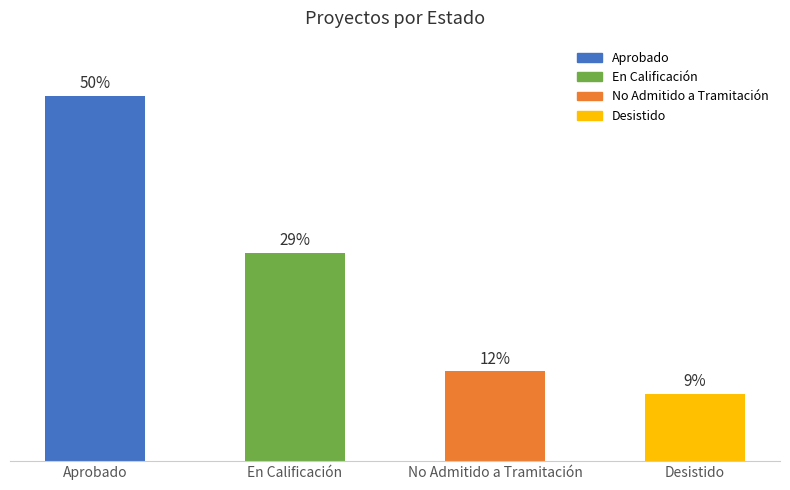

Are the bars horizontal?

No